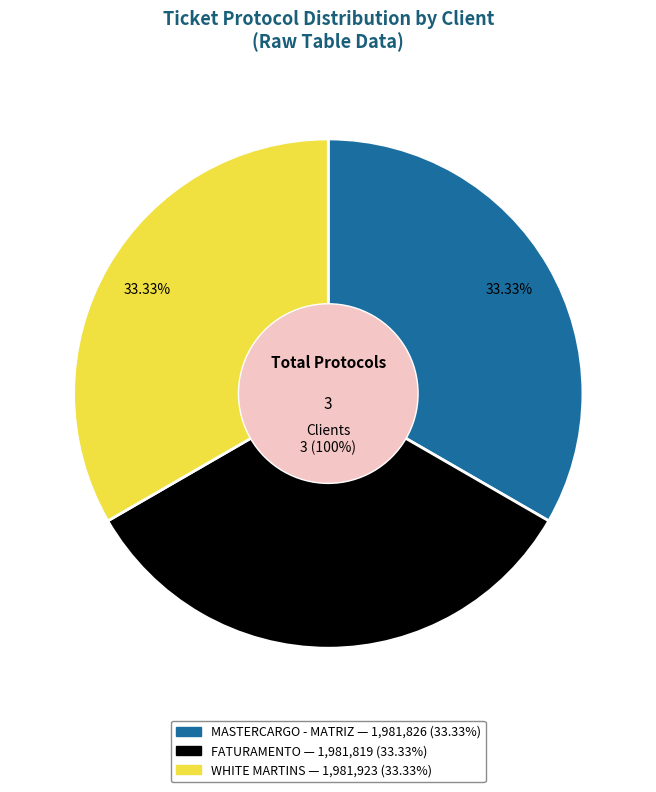

What is the change in value from FATURAMENTO to WHITE MARTINS?

+104